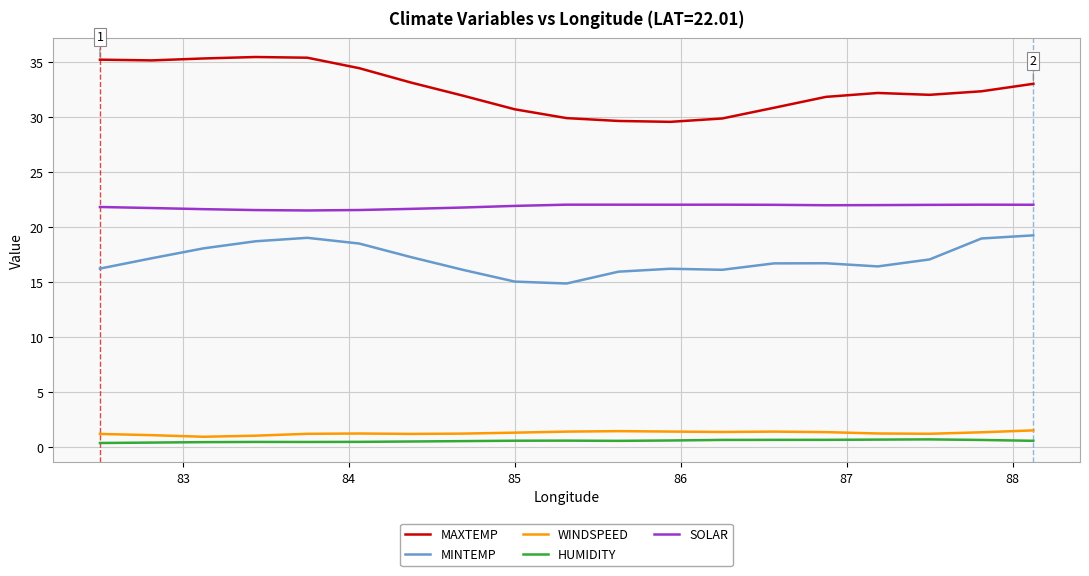

Rank the series by their maximum value, from highest to lowest.

MAXTEMP, SOLAR, MINTEMP, WINDSPEED, HUMIDITY